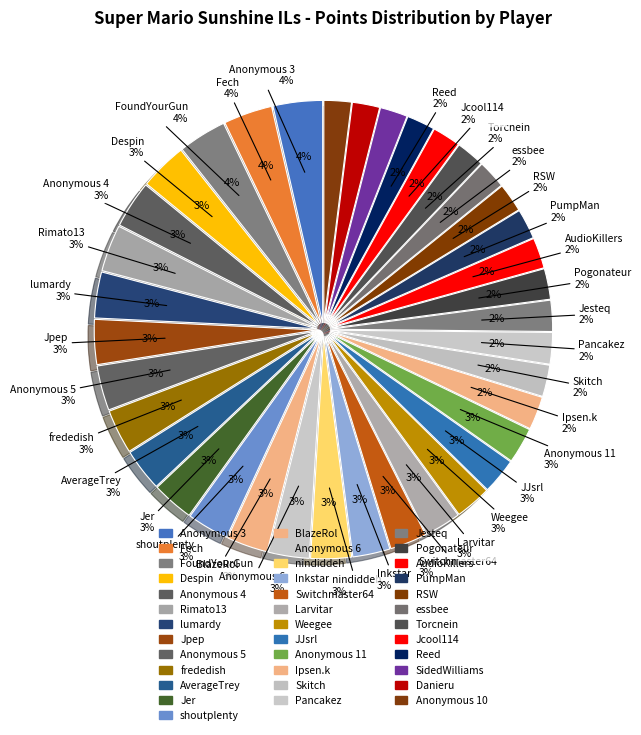

Which category has the biggest portion of the pie?

Anonymous 3